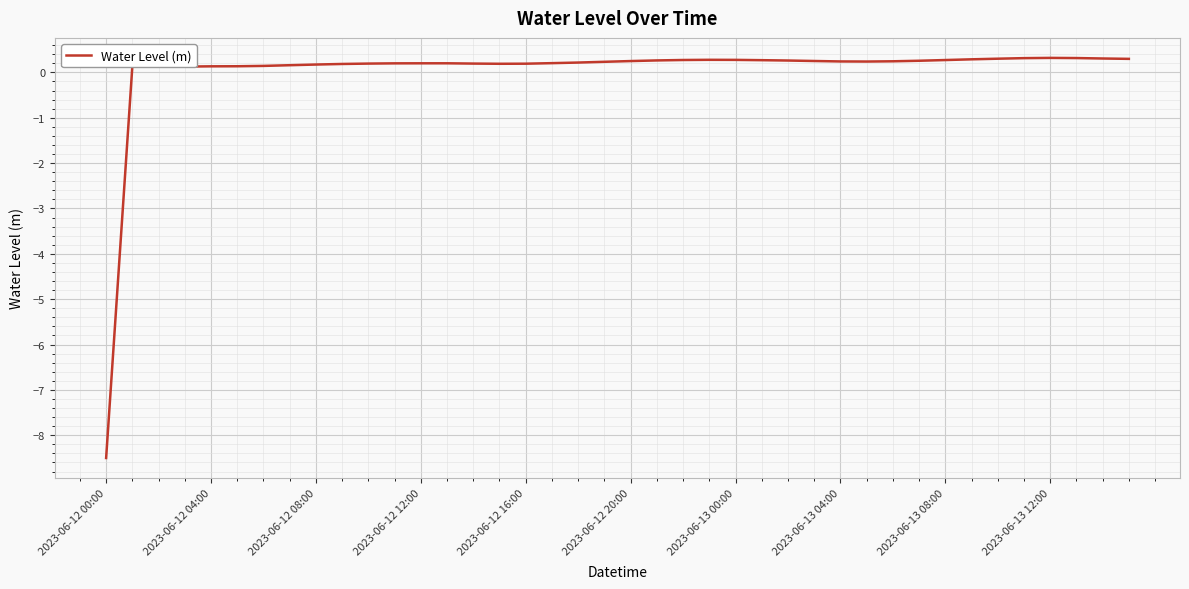

What is the difference between the maximum and minimum values?

8.8